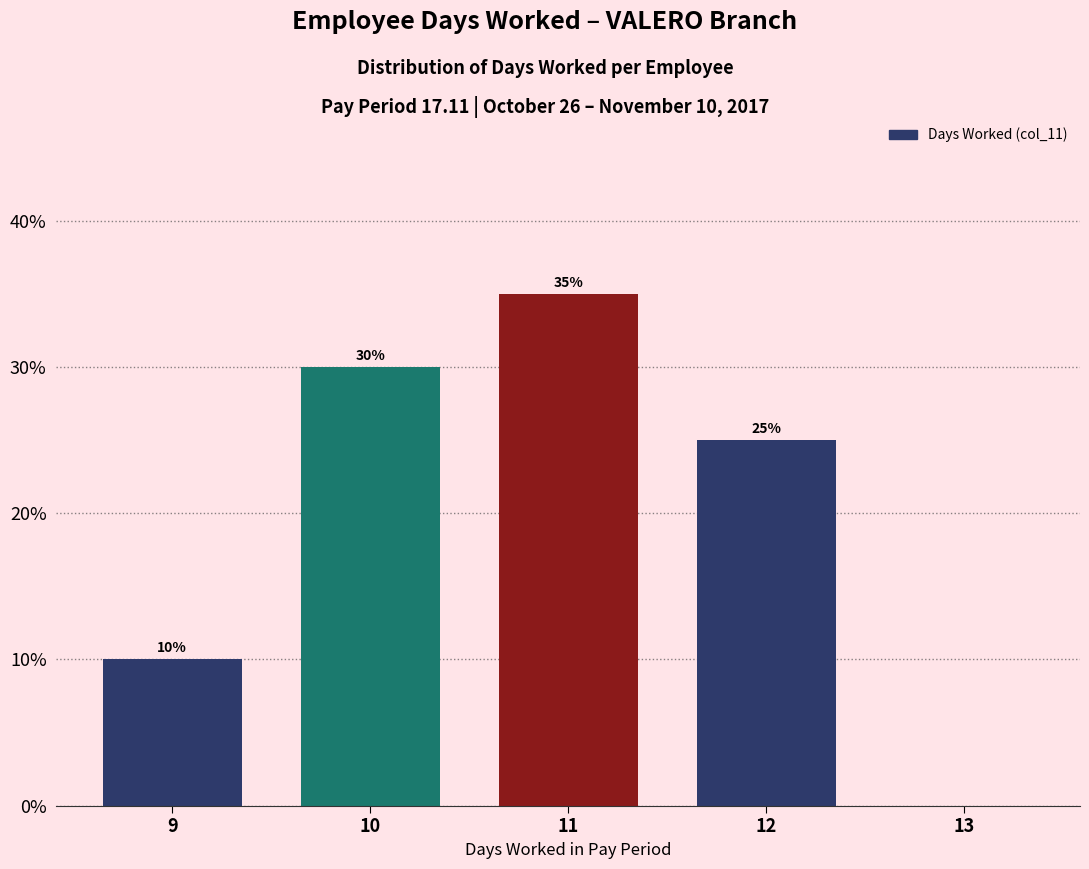

Over which range of the x-axis is the bar tallest?

10.5 to 11.5